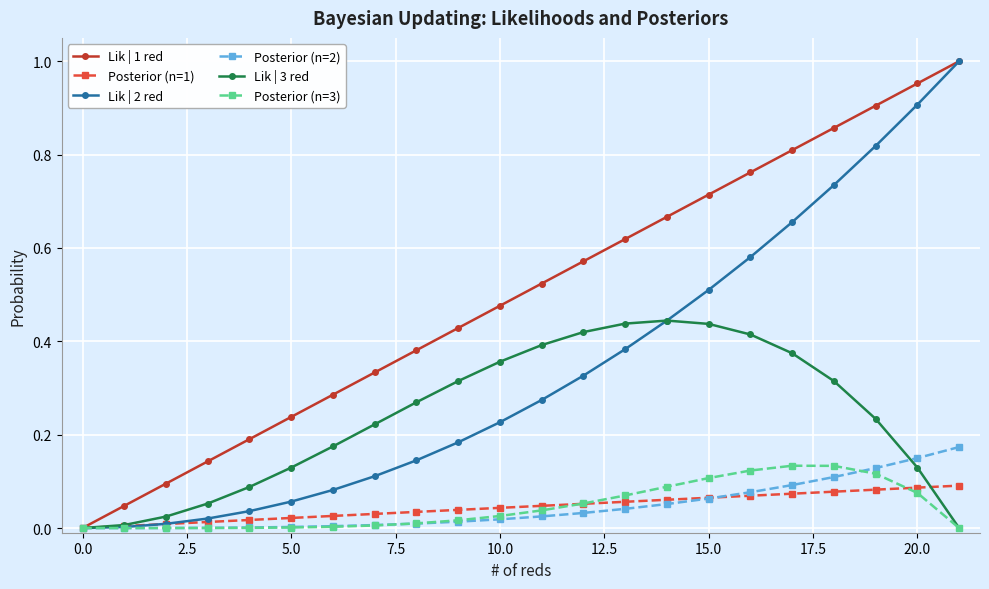

True or false: Lik | 1 red has more than 1 points higher than both neighbors.

False